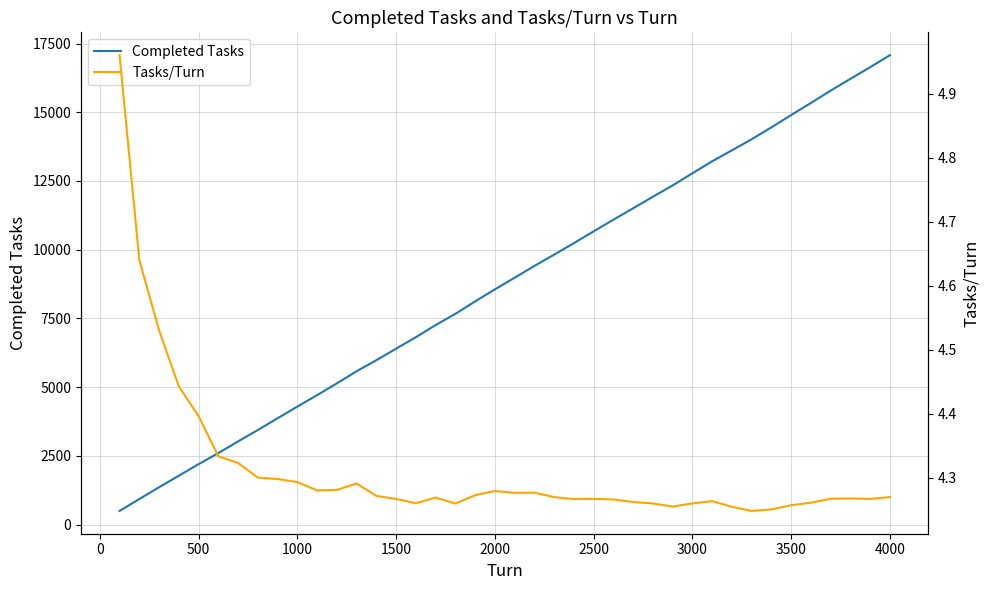

True or false: Completed Tasks has more than 1 interior local peaks.

False